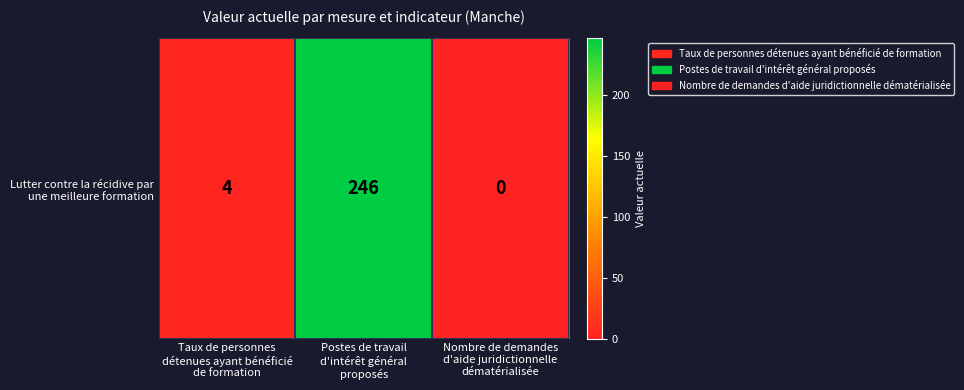

How many data points are above 4?

1